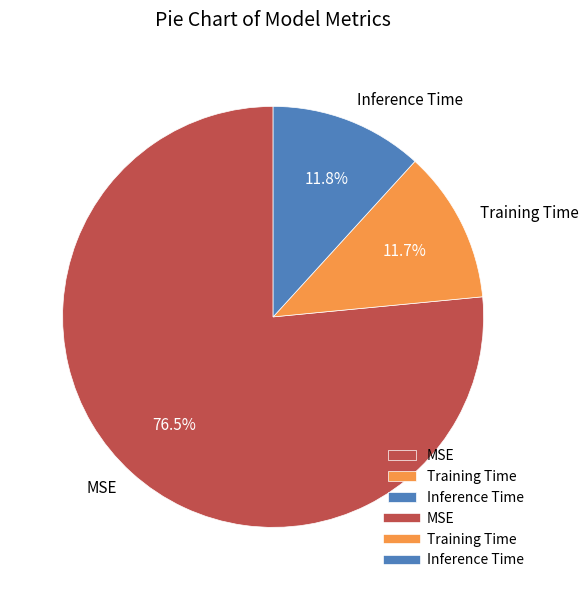

What is the total percentage of Inference Time and MSE?

88.3%